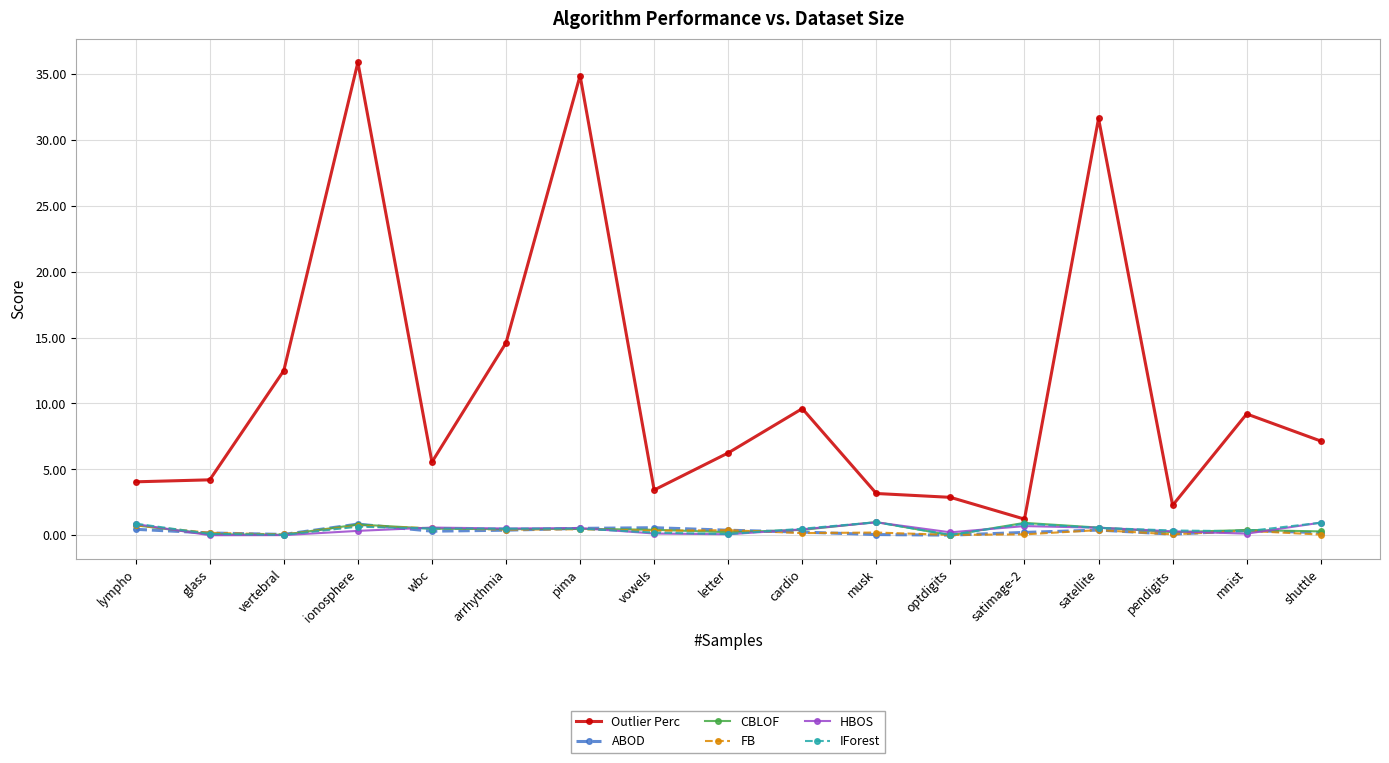

Read the HBOS value at shuttle.

1.0